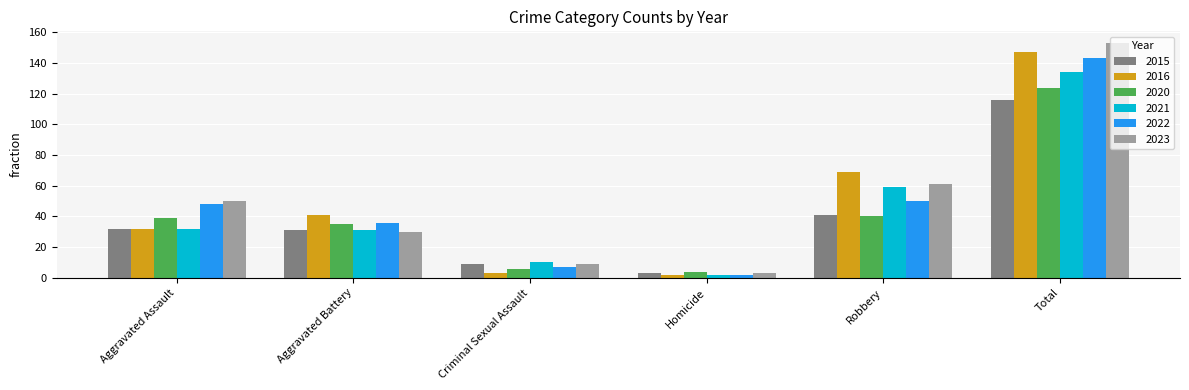

Where is 2022 nearest to the value 72?

Robbery